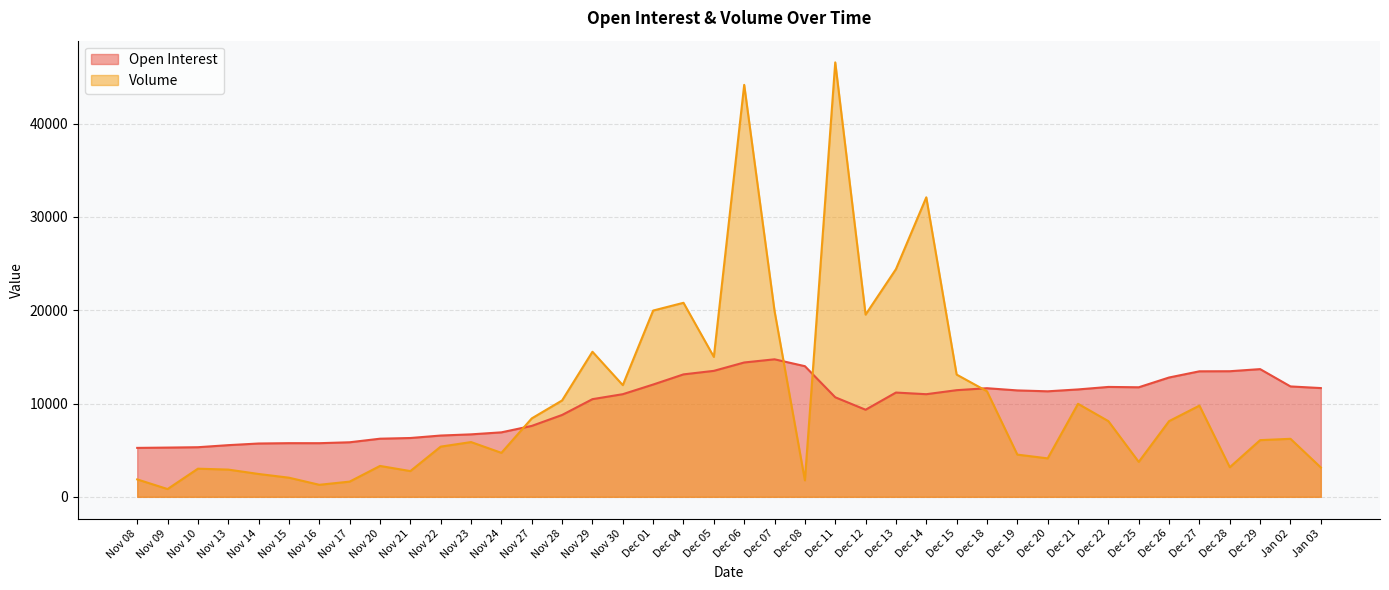

Reading left to right, list all the values displayed in this chart.

Open Interest: 5244	5277	5316	5537	5714	5750	5748	5846	6229	6303	6568	6694	6910	7599	8773	10466	10999	12033	13121	13499	14396	14736	14000	10667	9333	11174	10997	11428	11639	11403	11307	11508	11776	11739	12787	13450	13459	13685	11830	11654
Volume: 1867	833	3016	2919	2449	2051	1289	1631	3310	2759	5379	5868	4713	8404	10328	15547	11968	19960	20792	14996	44145	19917	1766	46553	19526	24396	32094	13099	11313	4524	4121	9968	8110	3744	8112	9774	3170	6075	6217	3144